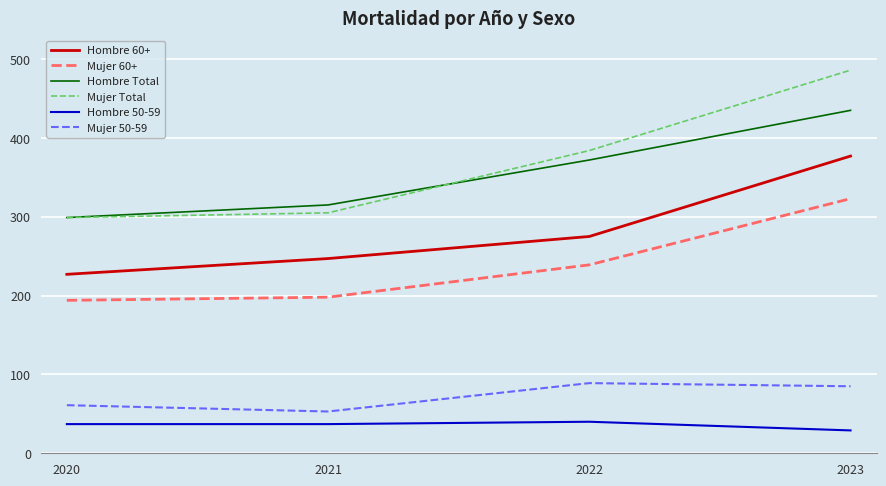

What are all the series names shown in the legend?

Hombre 60+, Mujer 60+, Hombre Total, Mujer Total, Hombre 50-59, Mujer 50-59